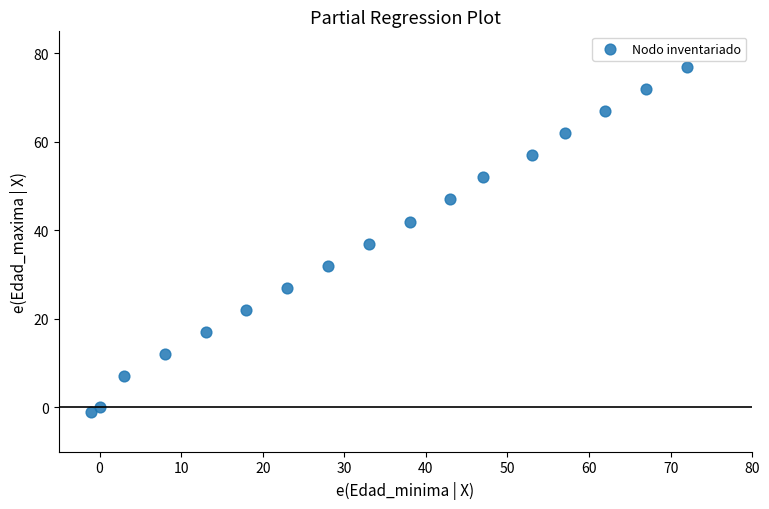

What is the range of Y values (max minus min)?

78